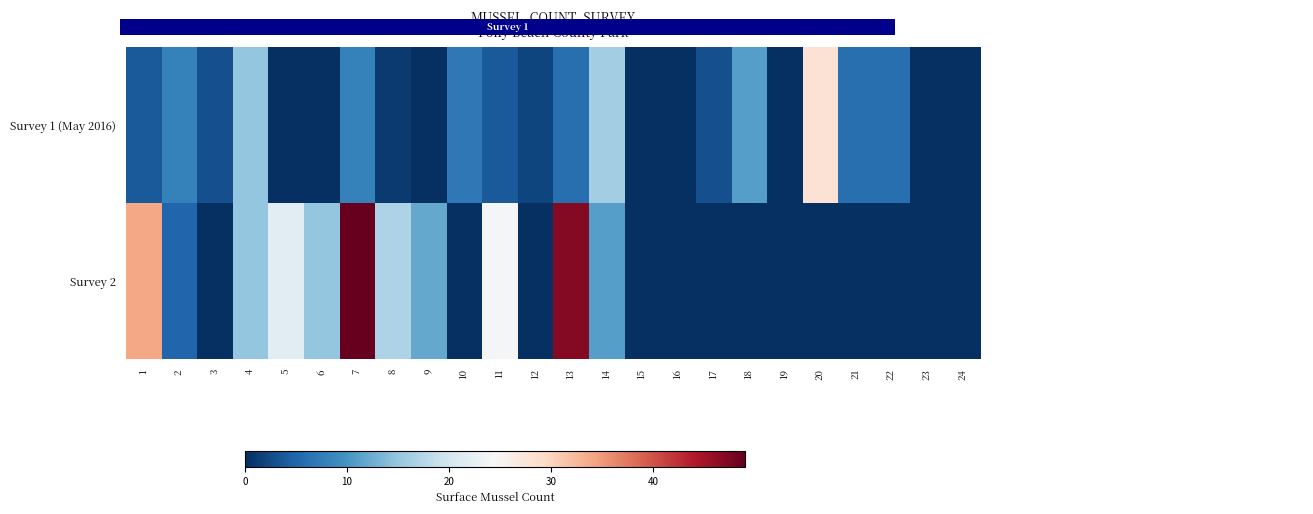

What is the total value across all series at 2?

13